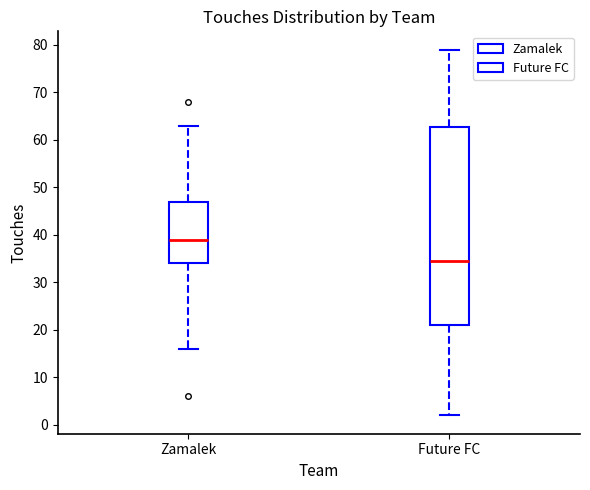

Where does the median line of the box for Zamalek sit on the y-axis? The values are not printed on the chart, so give them approximately, as read against the axis.

39